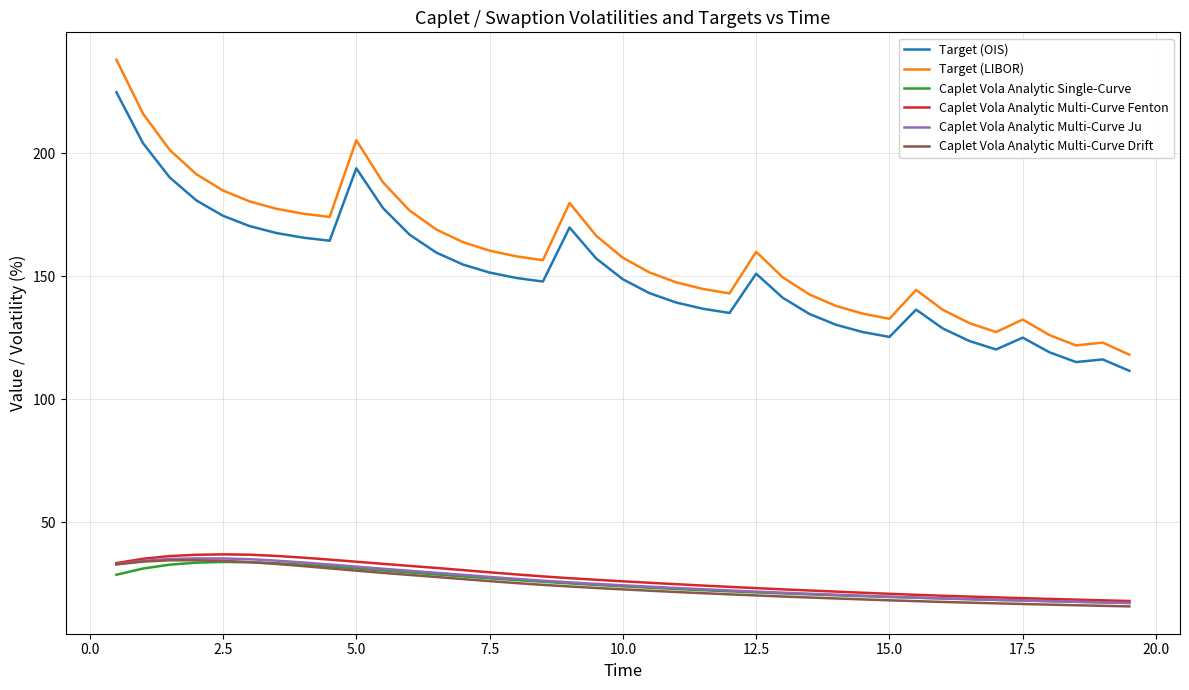

Which series has the widest spread of values?

Target (LIBOR)